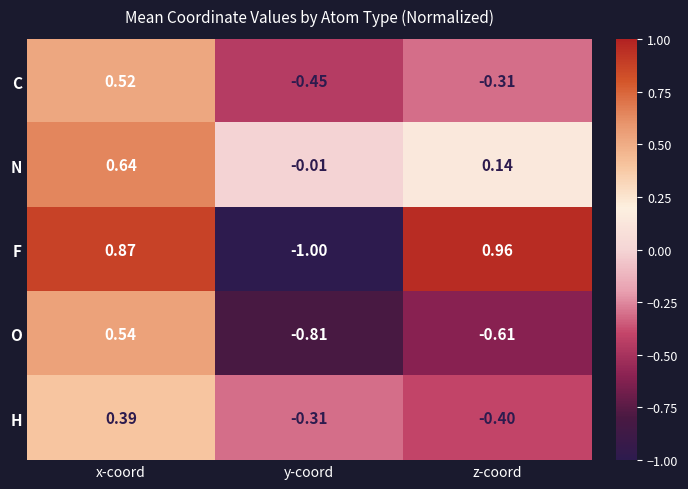

At which category is the sum across all series the highest?

x-coord